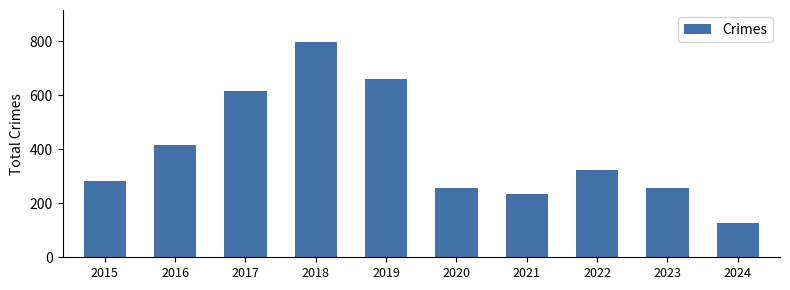

What is the value of the 5th bar from the left?

660